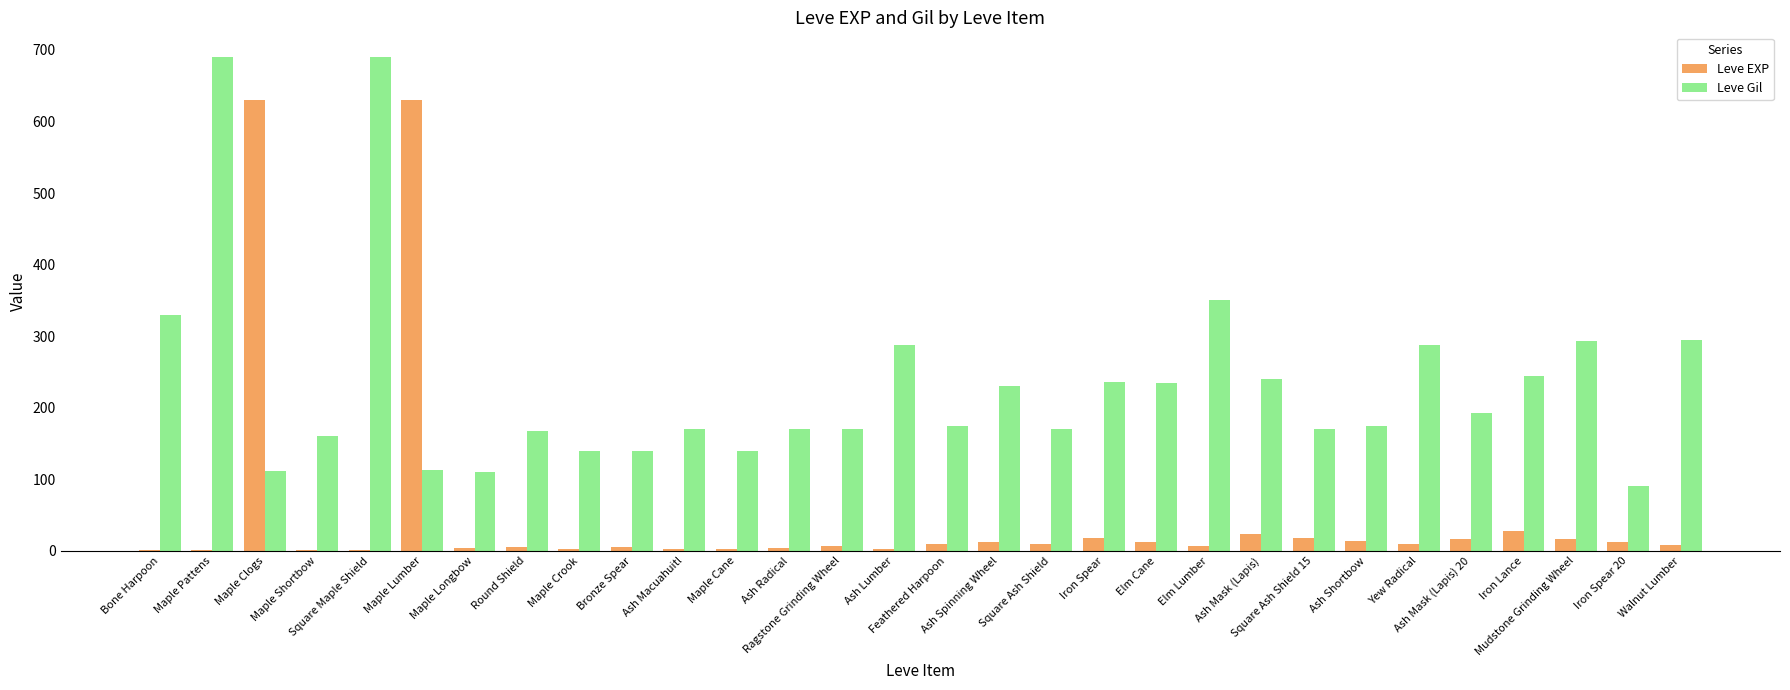

What is the sum of all Leve Gil values?

6970